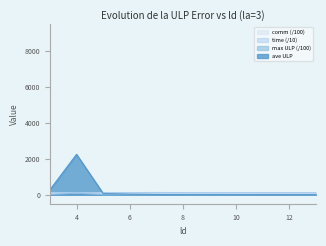

At how many categories does at least one series exceed 489?

1